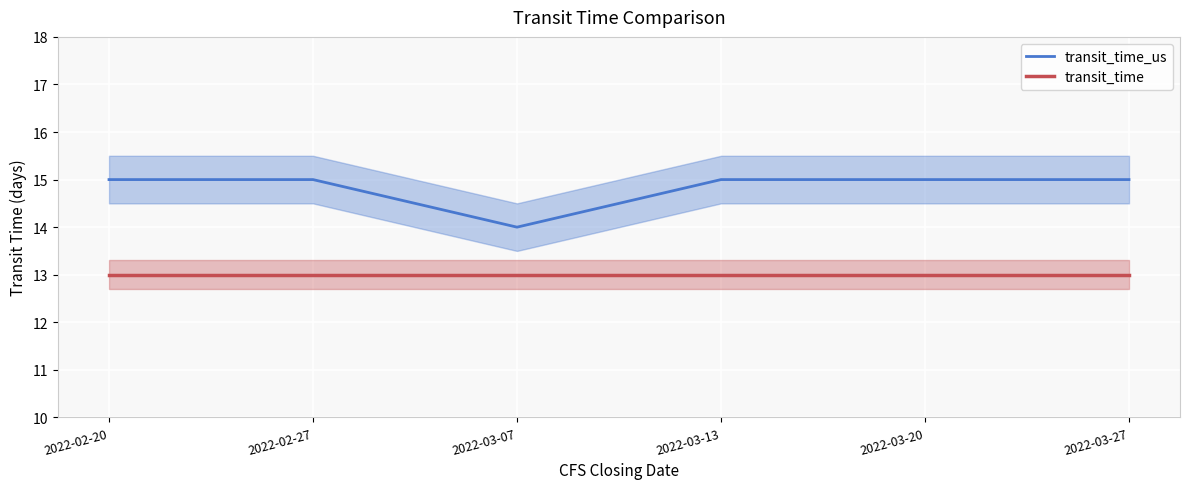

Reading left to right, what are all the values shown in this chart?

transit_time_us: 15	15	14	15	15	15
transit_time: 13	13	13	13	13	13